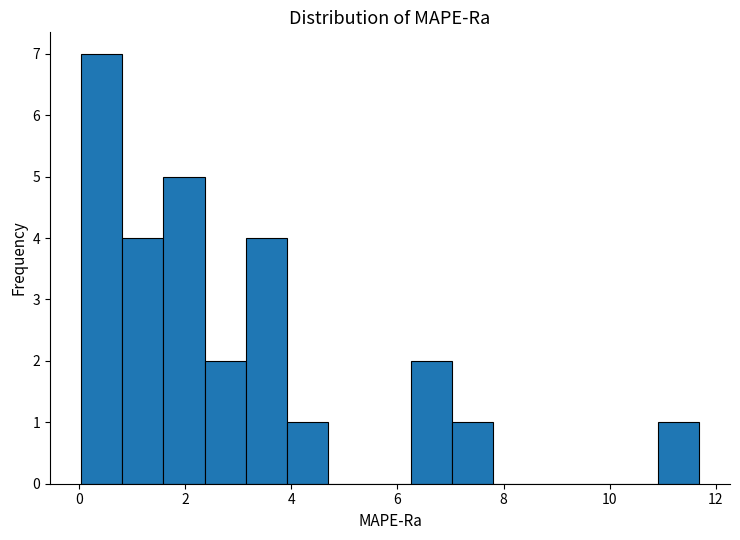

Read against the x-axis, roughly where is the centre of the tallest bar?

0.4